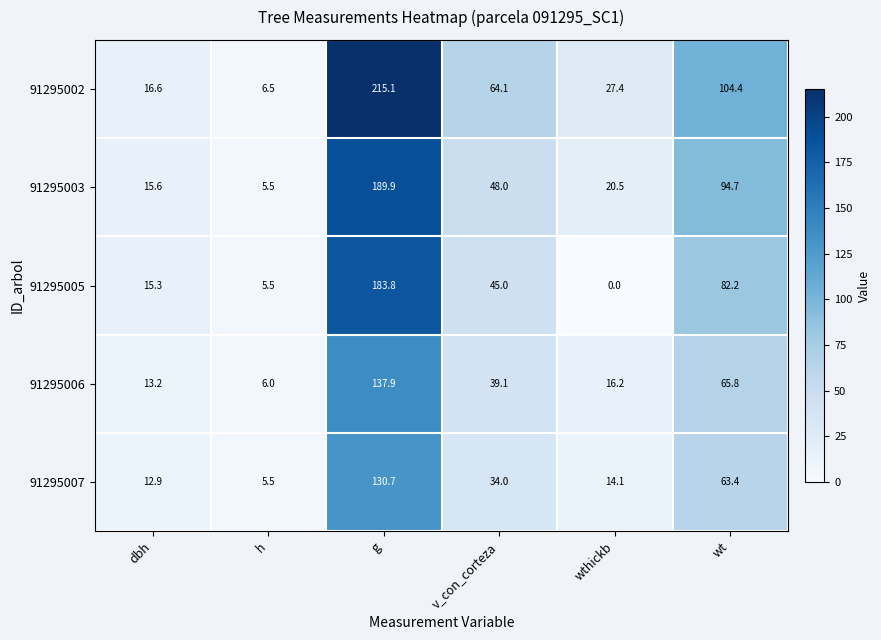

Where is 91295005 nearest to the value 91?

wt